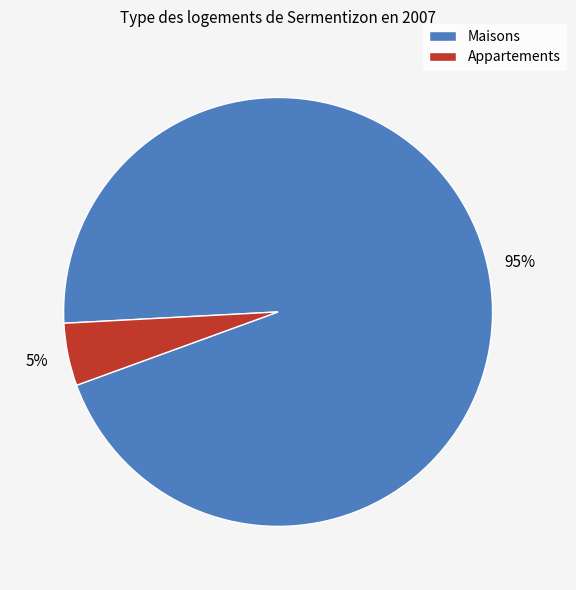

How many segments does this pie chart have?

2